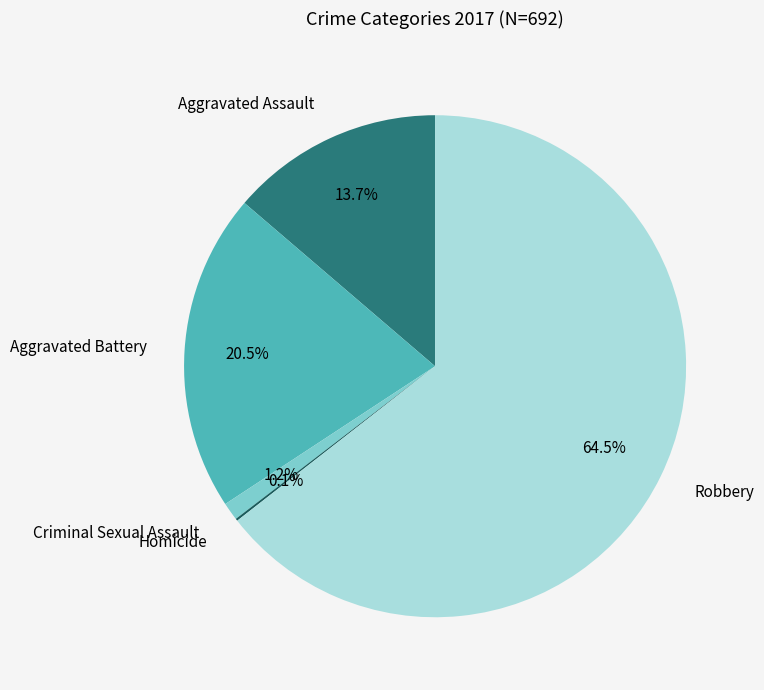

Is there a majority slice in this chart?

Yes